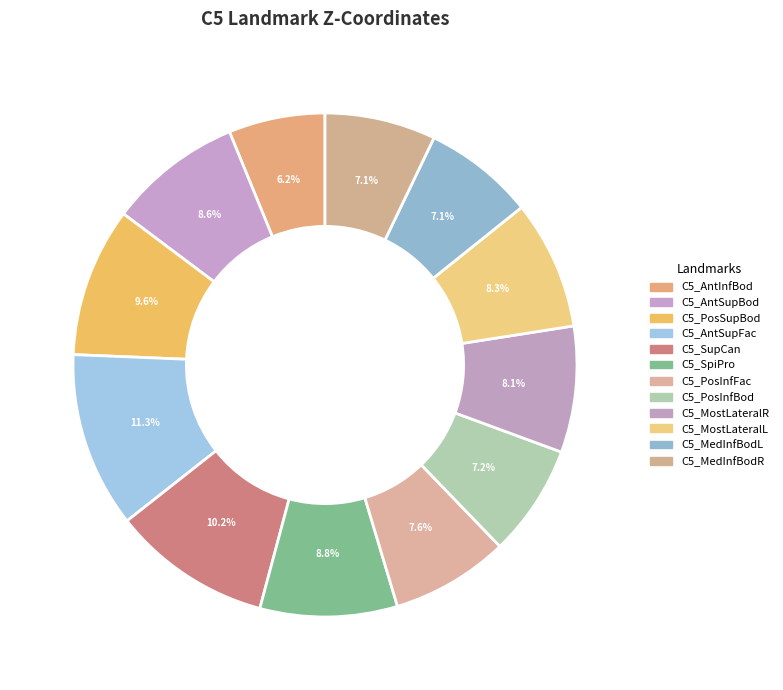

True or false: C5_MedInfBodL accounts for 7% of the total.

True